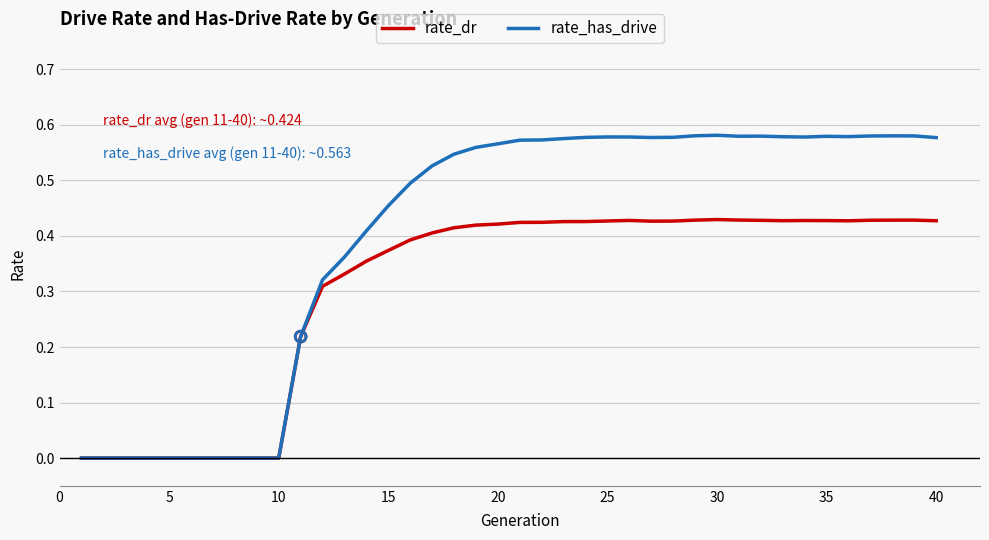

Which series has the largest range (max minus min)?

rate_has_drive